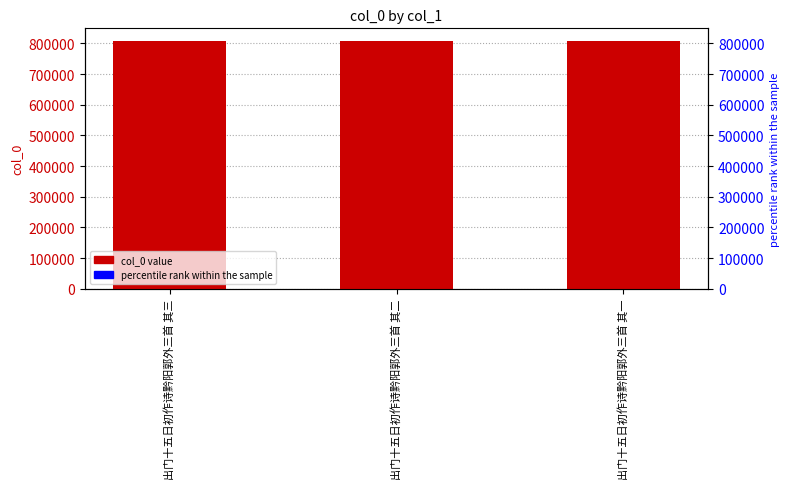

Where is col_0 nearest to the value 808968?

出门十五日初作诗黔阳郭外三首 其二